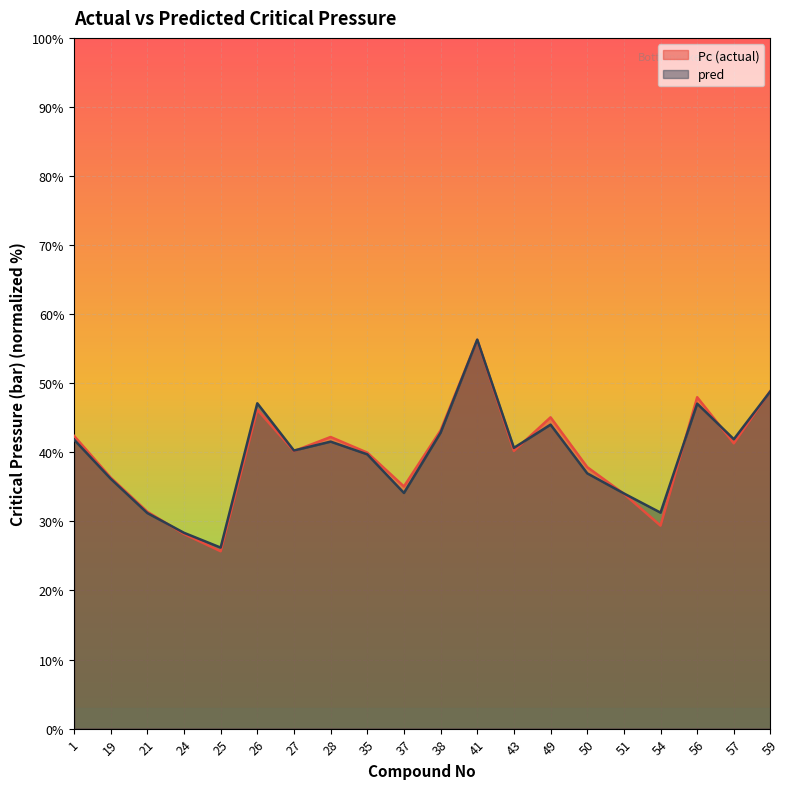

Reading left to right, what are all the values shown in this chart?

Pc: 1=42.4	19=36.4	21=31.4	24=28.2	25=25.7	26=46.2	27=40.2	28=42.2	35=40.0	37=35.1	38=43.2	41=56.3	43=40.2	49=45.1	50=37.9	51=34.0	54=29.4	56=48.0	57=41.3	59=48.9
pred: 1=41.9	19=36.2	21=31.2	24=28.4	25=26.2	26=47.1	27=40.3	28=41.5	35=39.7	37=34.1	38=42.9	41=56.3	43=40.6	49=44.0	50=37.0	51=34.0	54=31.3	56=47.0	57=41.9	59=48.9